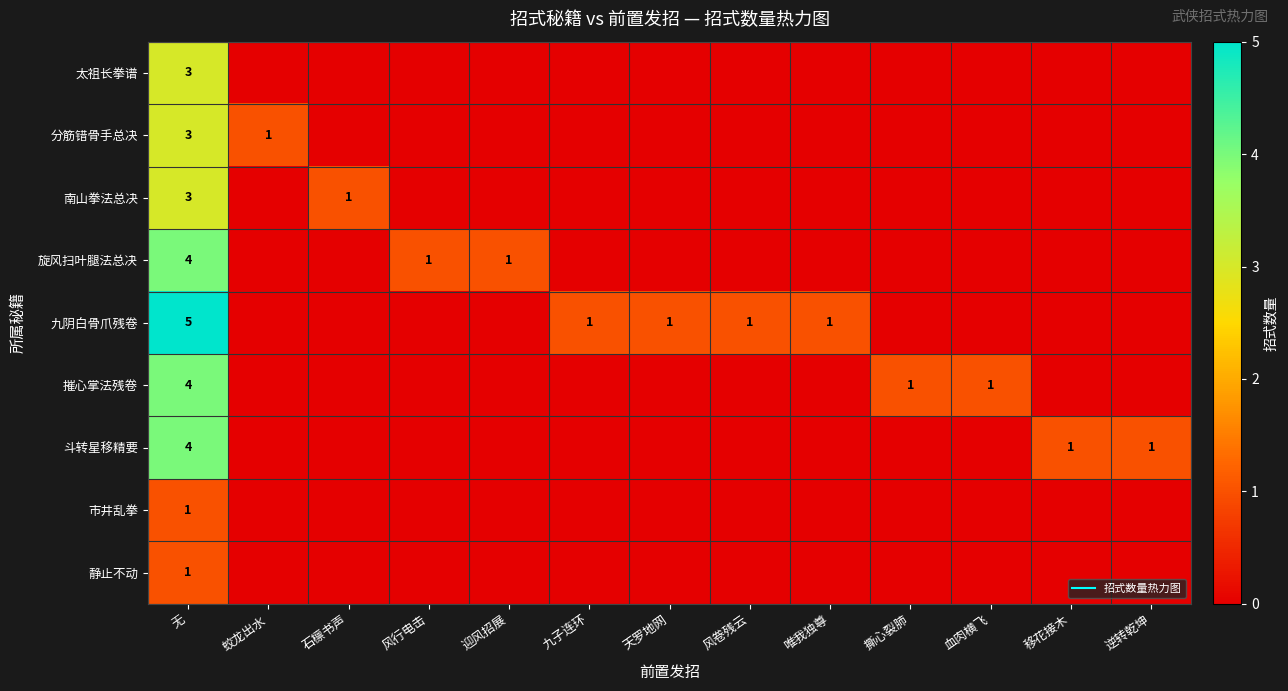

At which category is the sum across all series the highest?

无